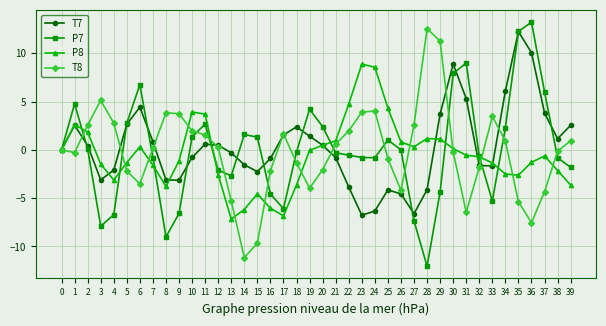

True or false: P7 has more than 1 interior local peaks.

True